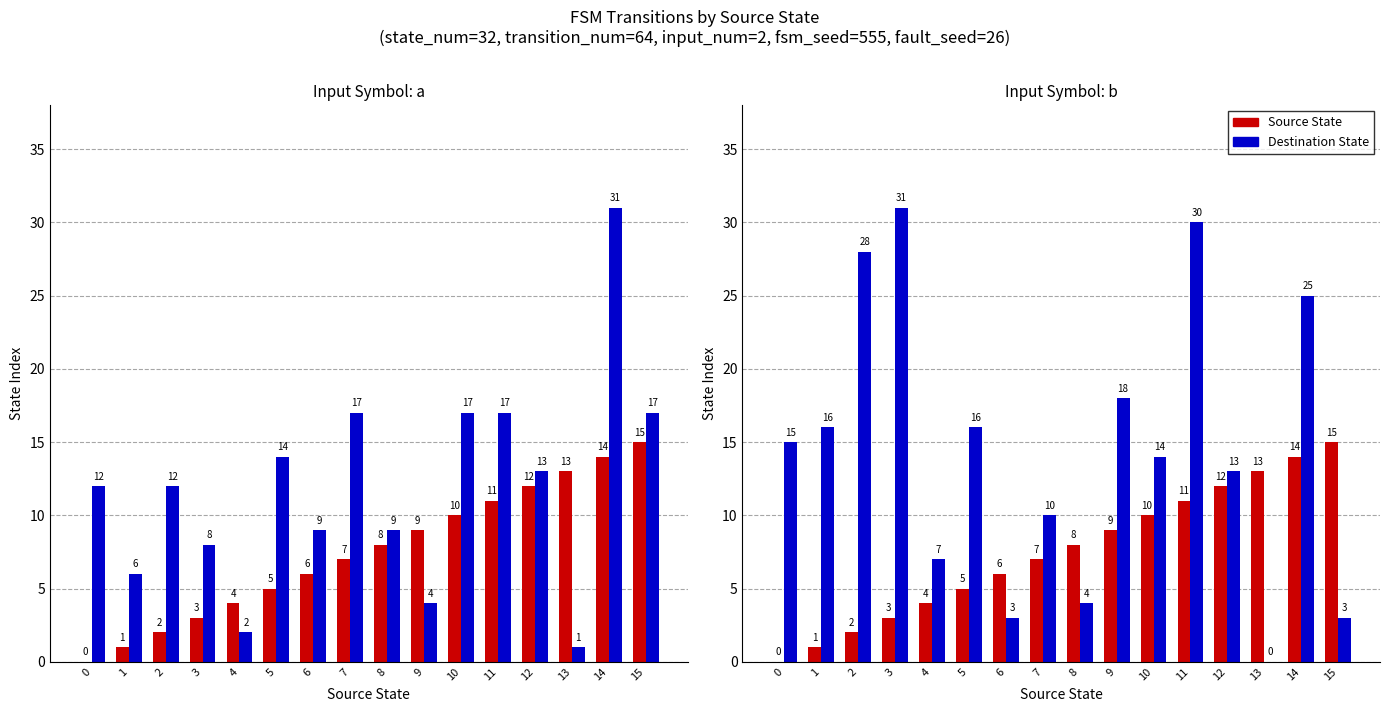

What is the sum of all Source State values?

120